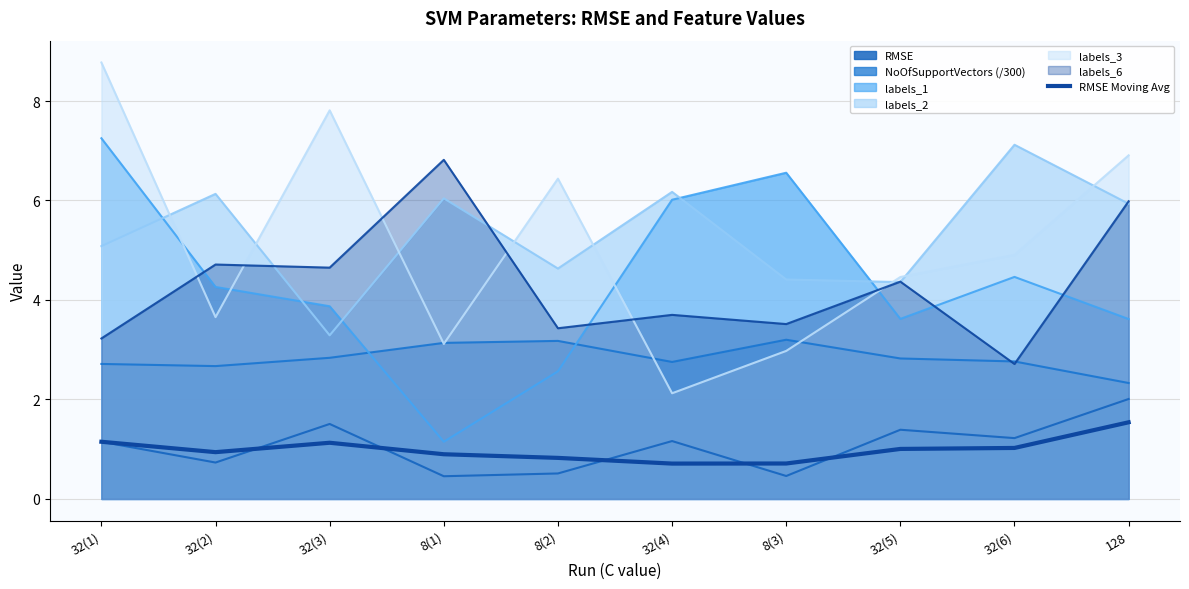

How many distinct data groups are displayed?

7